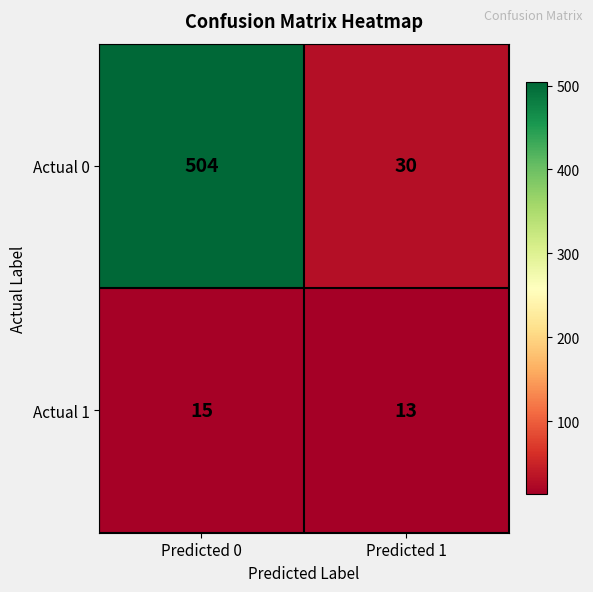

List the labels in order of Actual 1 value, smallest first.

Predicted 1, Predicted 0